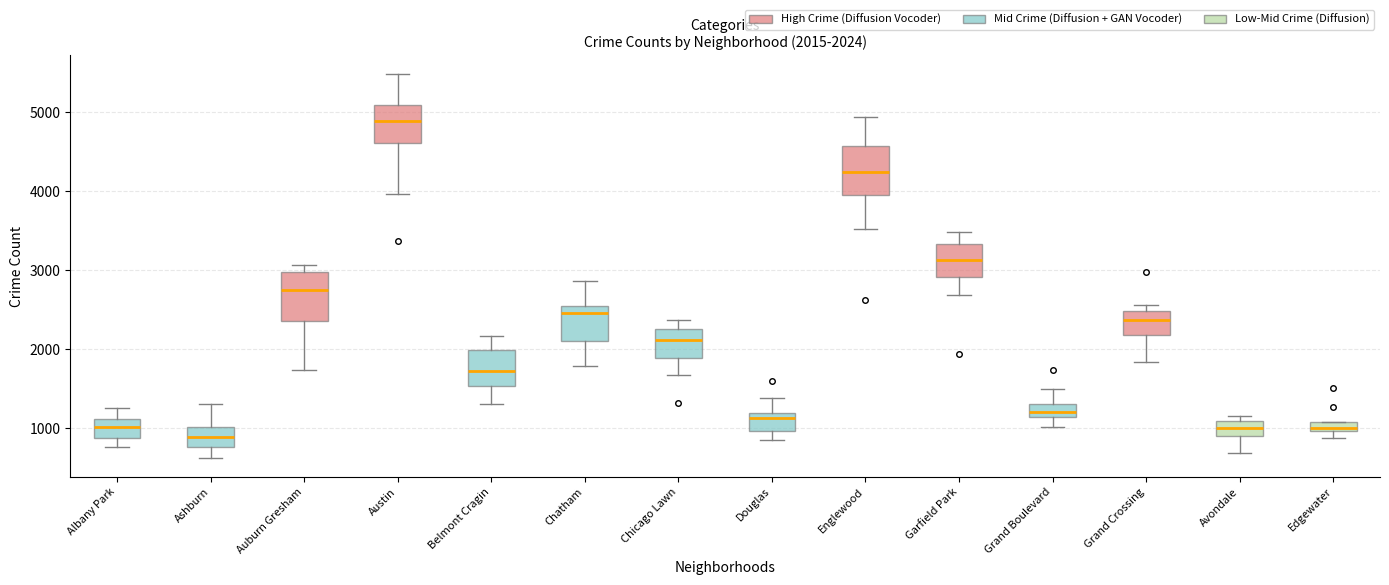

Which box has the highest median line?

Austin